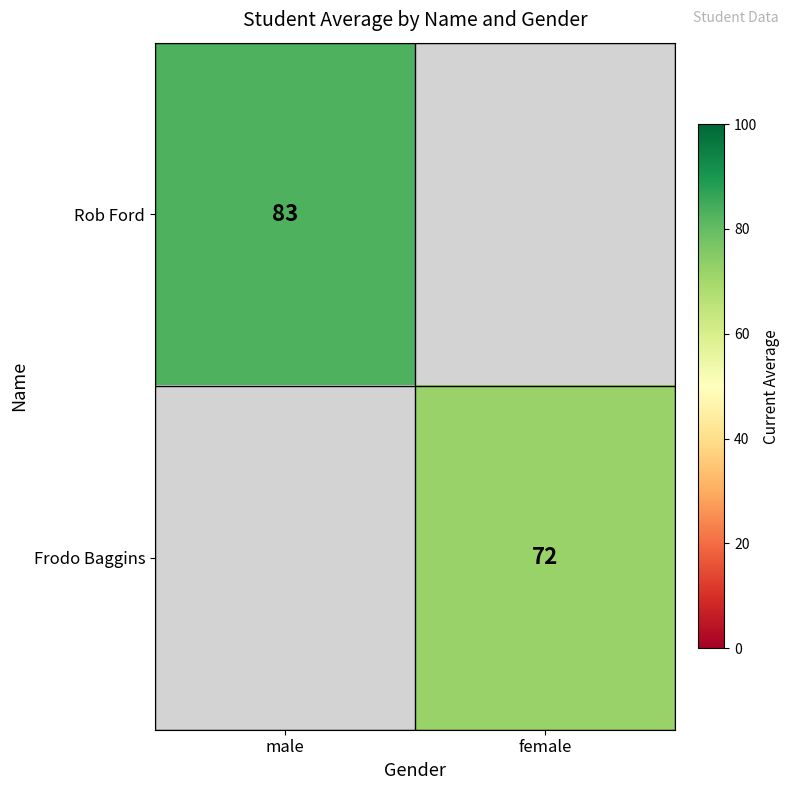

Is it true that Rob Ford equals 83 at male?

True